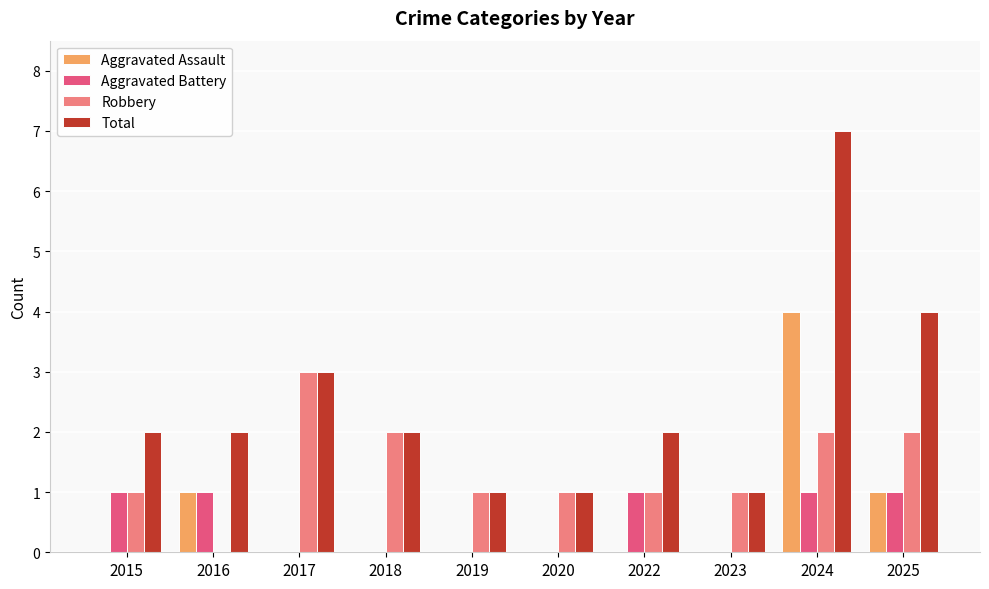

Which series has the largest total across all categories?

Total